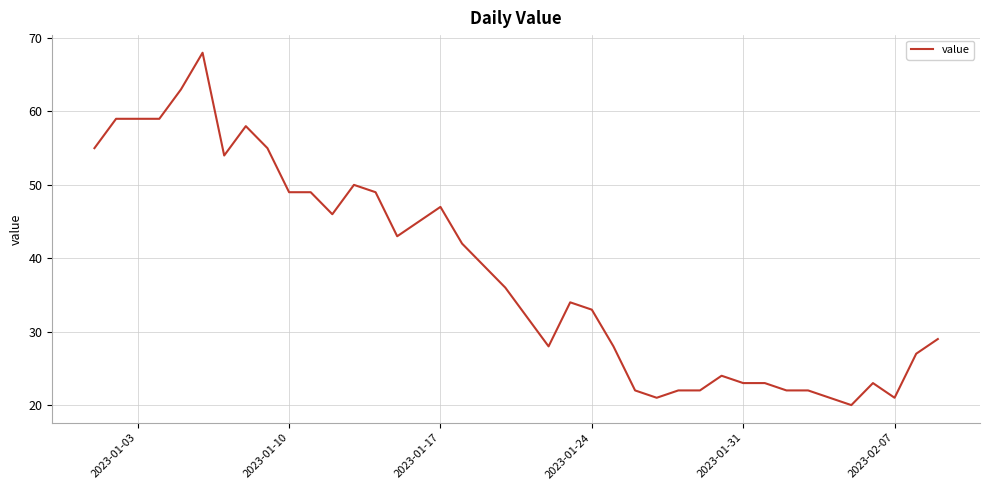

What is the greatest value displayed?

68